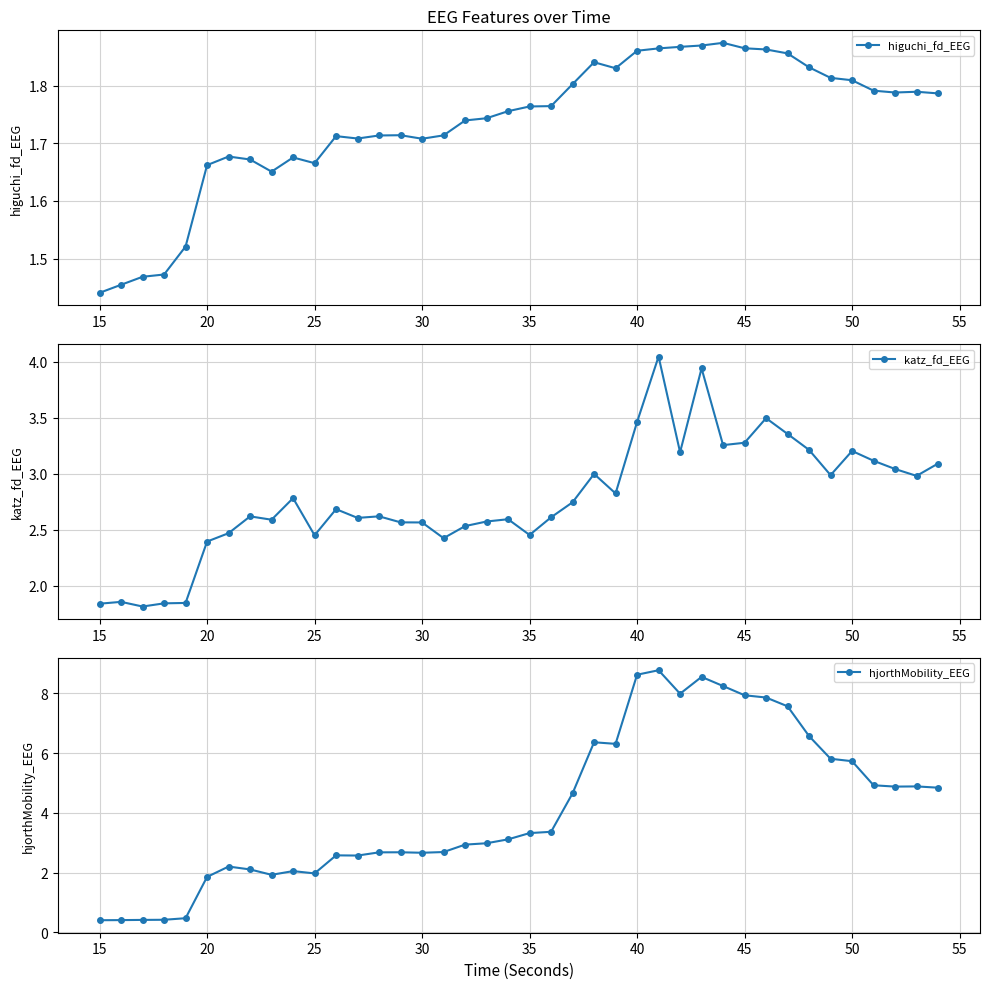

Which series has the largest total across all categories?

hjorthMobility_EEG